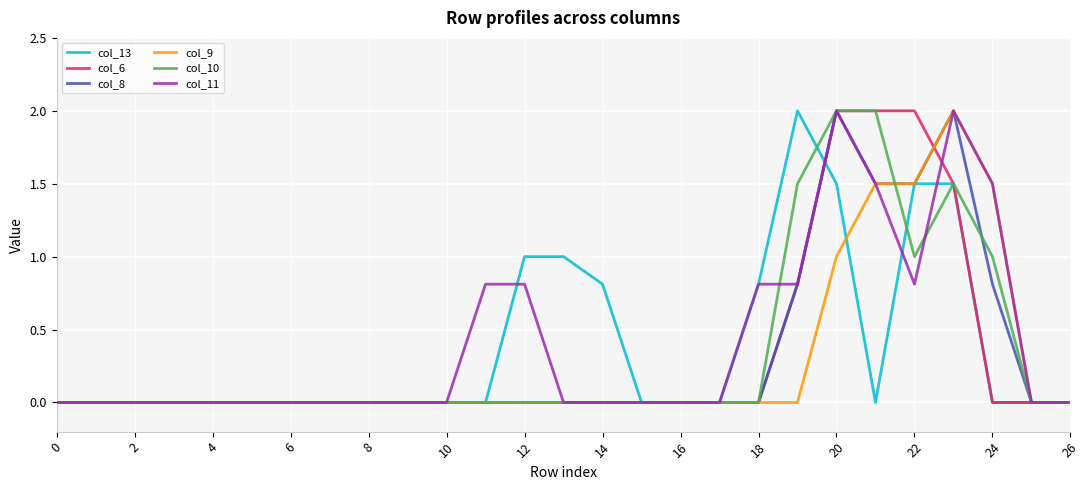

Which series has the largest total across all categories?

col_11